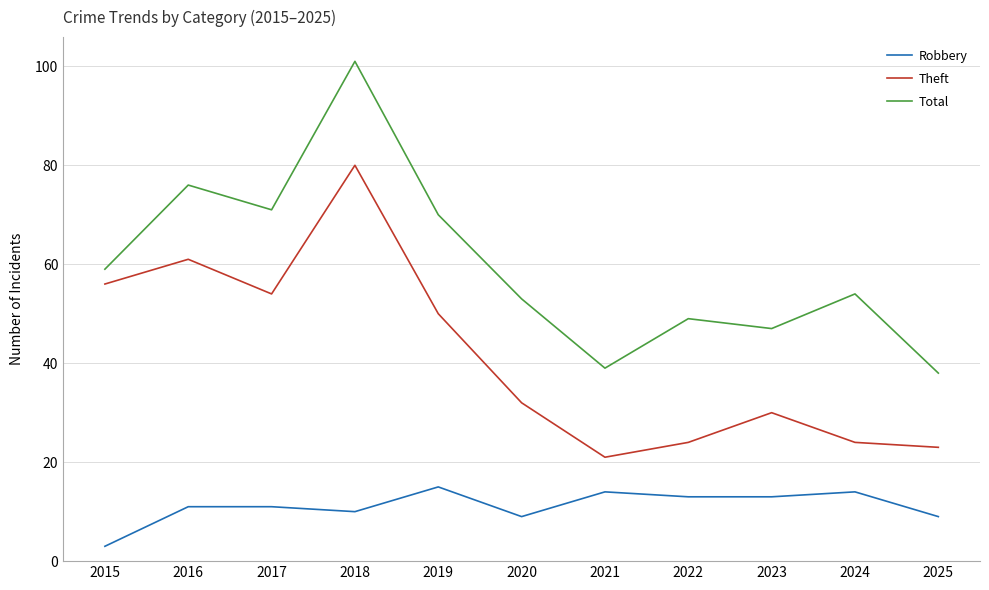

Between 2018 and 2024, which series saw the biggest shift?

Theft